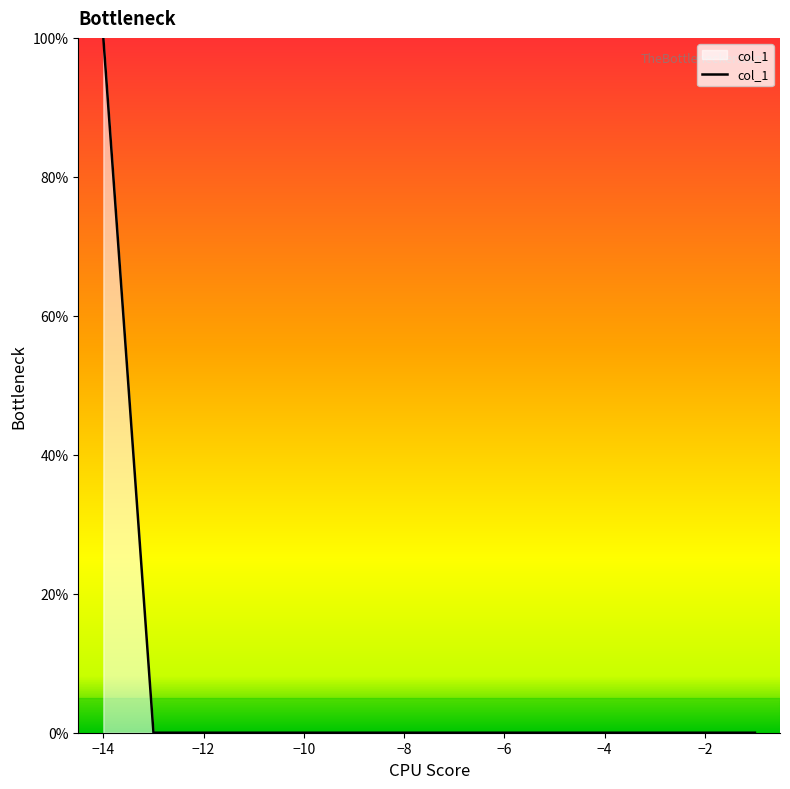

What is the maximum value shown in the chart?

100